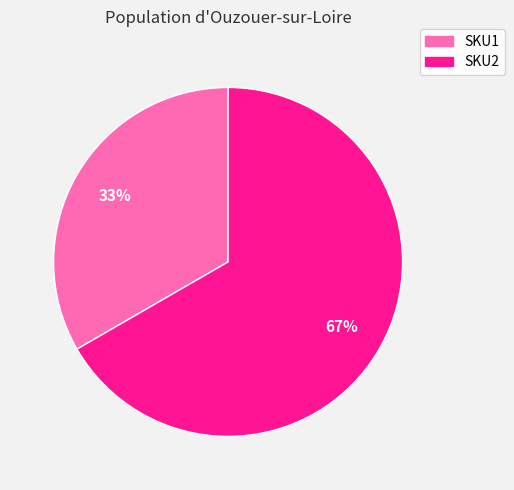

Is it true that SKU2 is 67% of the pie?

True